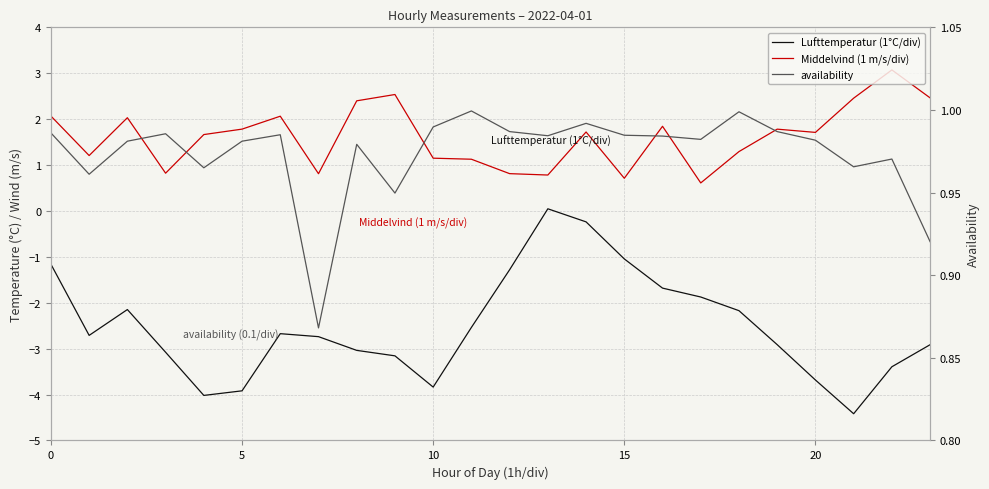

Which category has the lowest value in the Lufttemperatur (1°C/div) series?

21